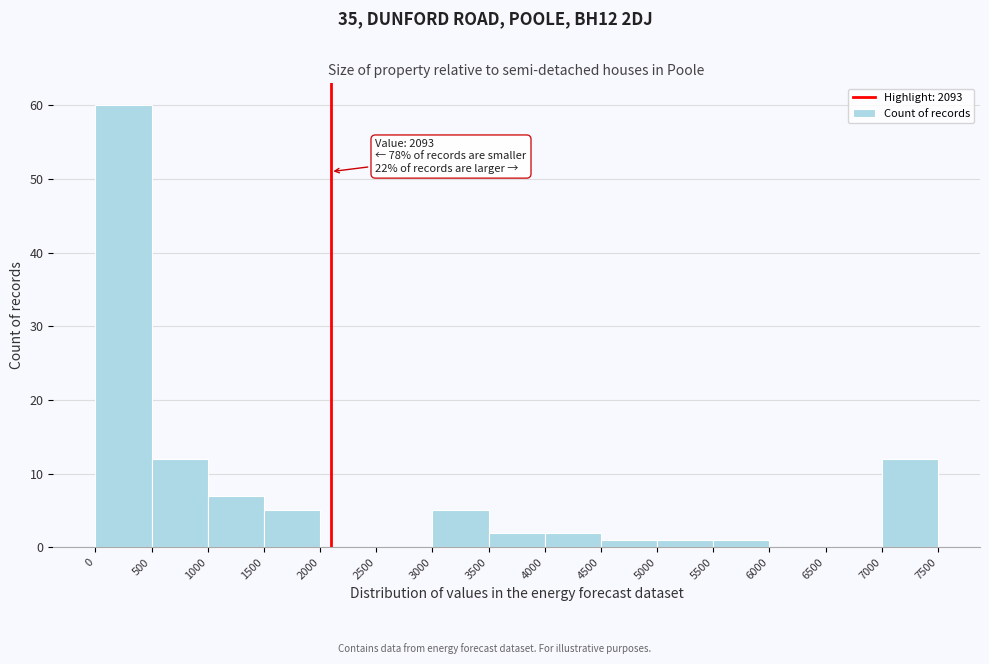

Which range on the x-axis has the tallest bar?

0 to 500